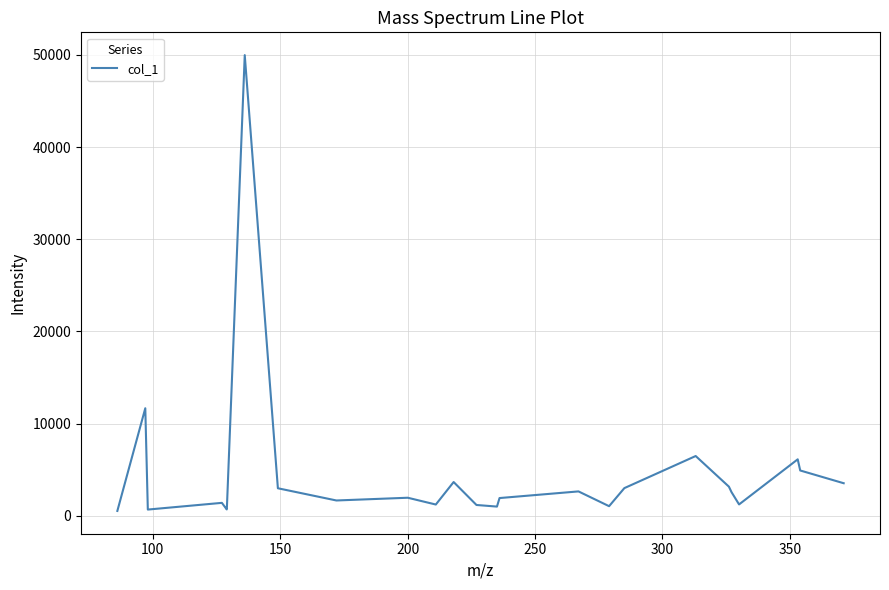

What is the difference between the maximum and minimum values?

49454.6